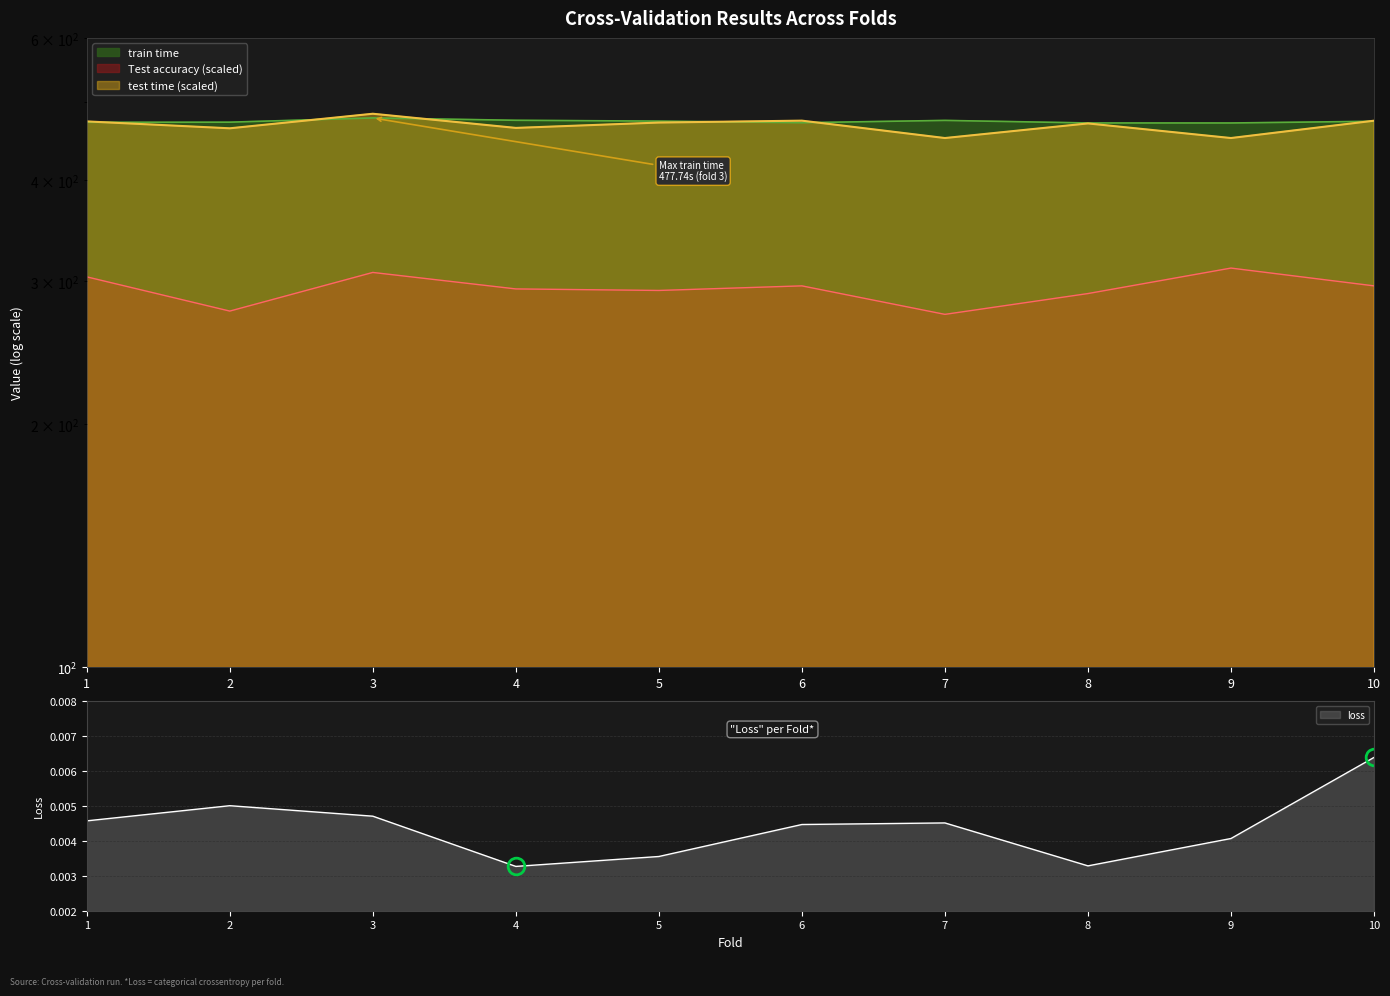

Which has a higher value, 4 or 1?

1